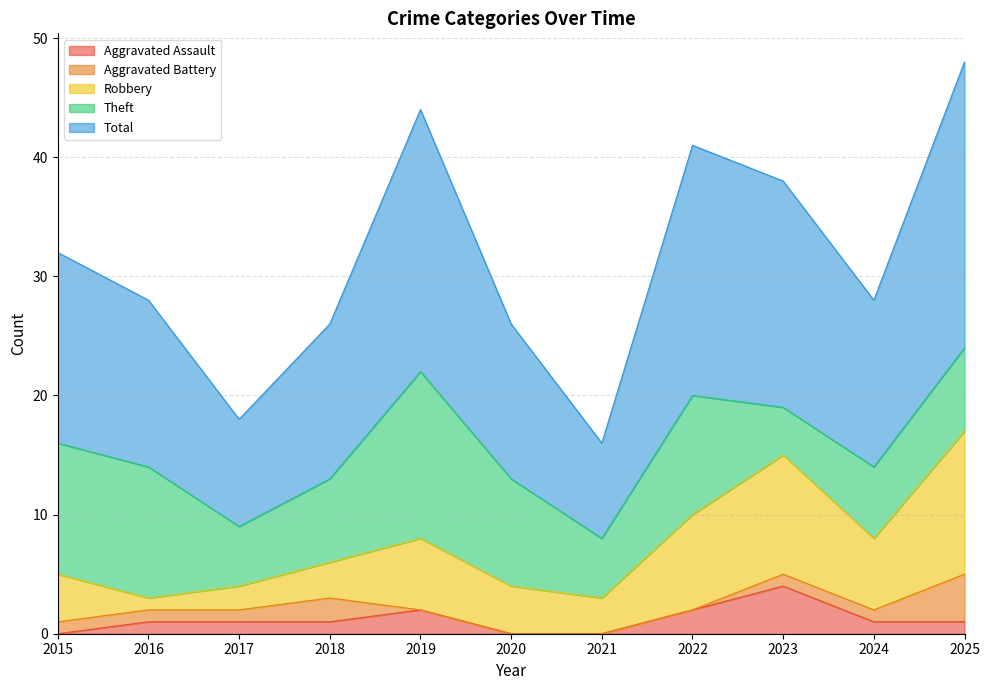

Rank the series at 2024 from highest to lowest value.

Total, Robbery, Theft, Aggravated Assault, Aggravated Battery